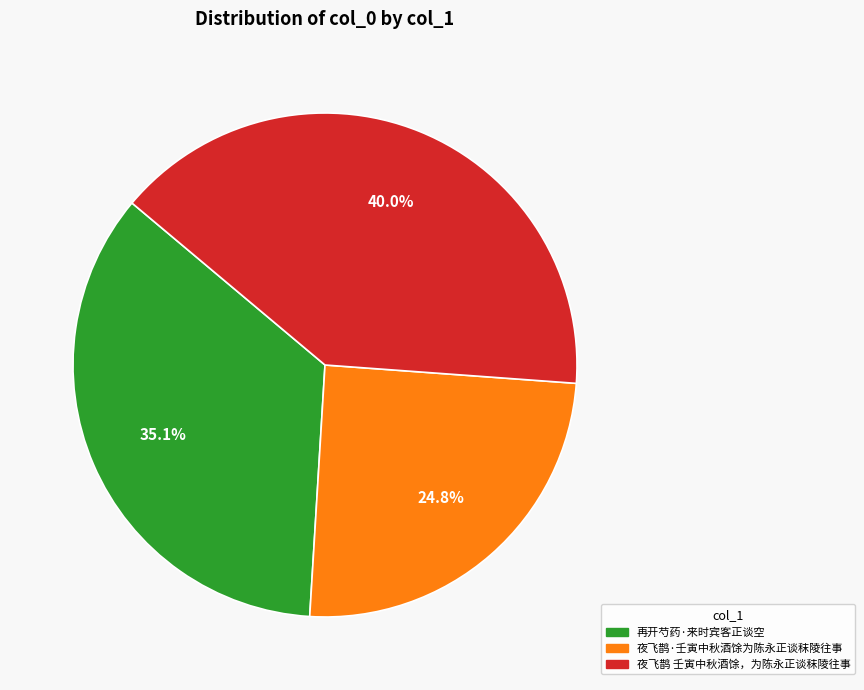

Is 再开芍药·来时宾客正谈空 the majority of the pie?

No